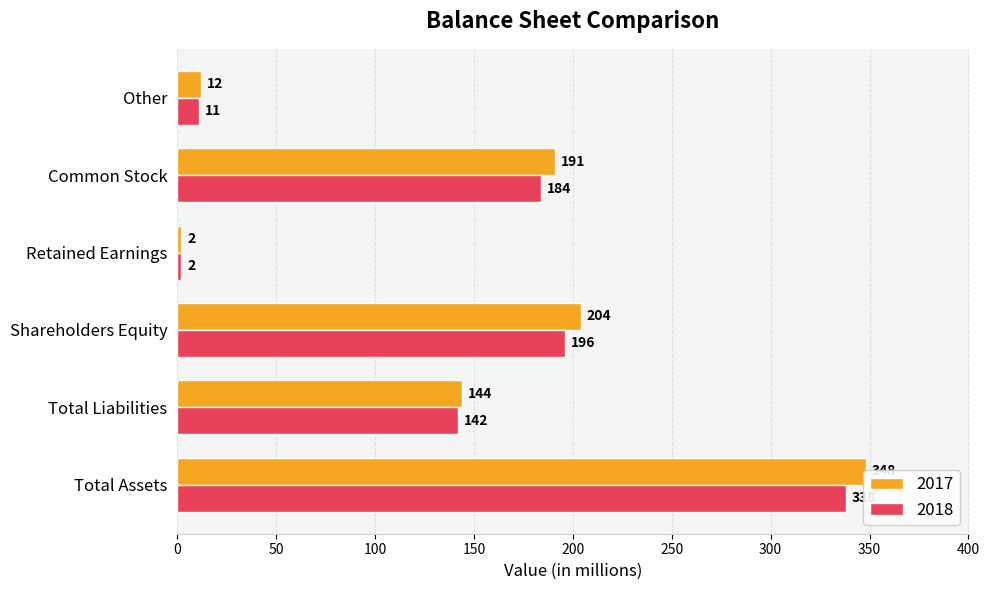

Between Total Liabilities and Retained Earnings, which is larger?

Total Liabilities